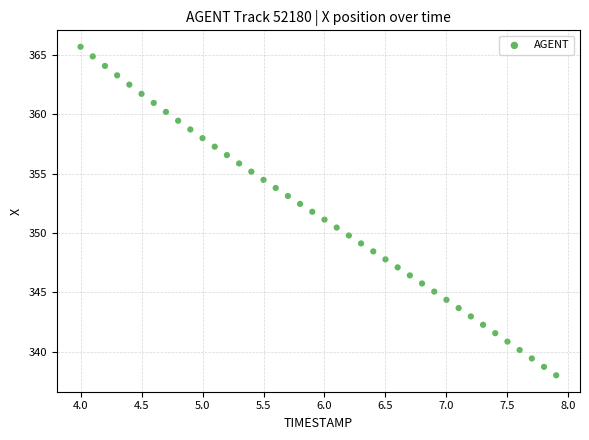

What is the range of X values (max minus min)?

3.9